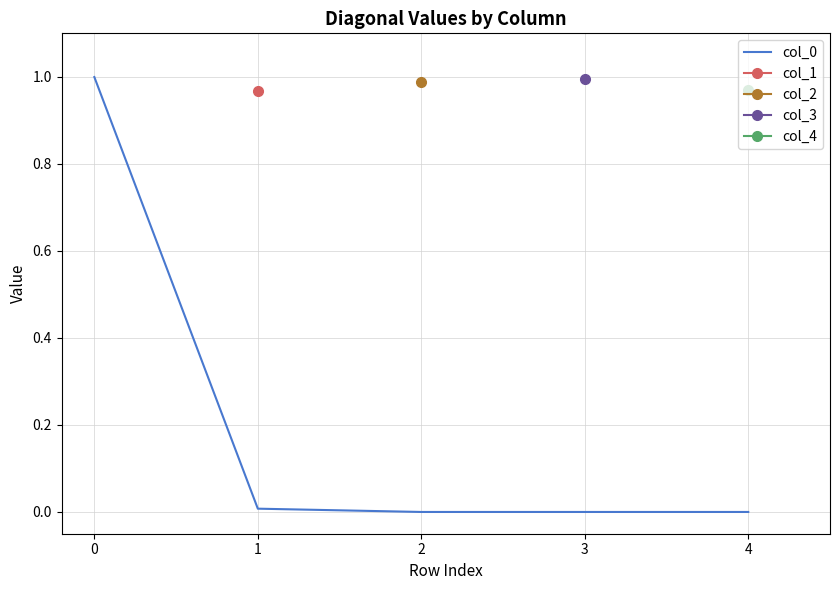

How many categories are shown in the chart?

5